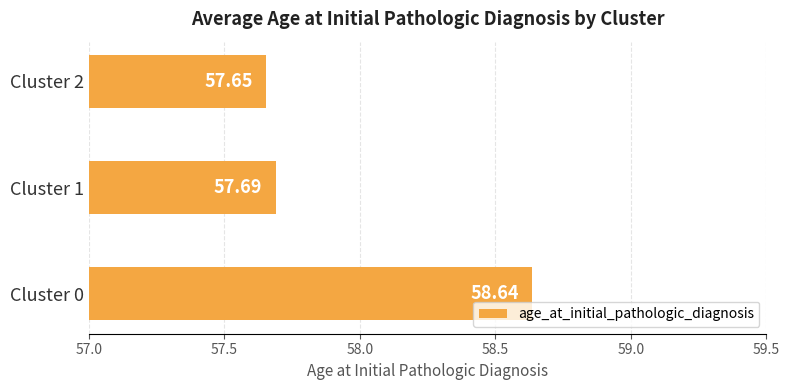

What is the difference between the maximum and minimum values?

1.0